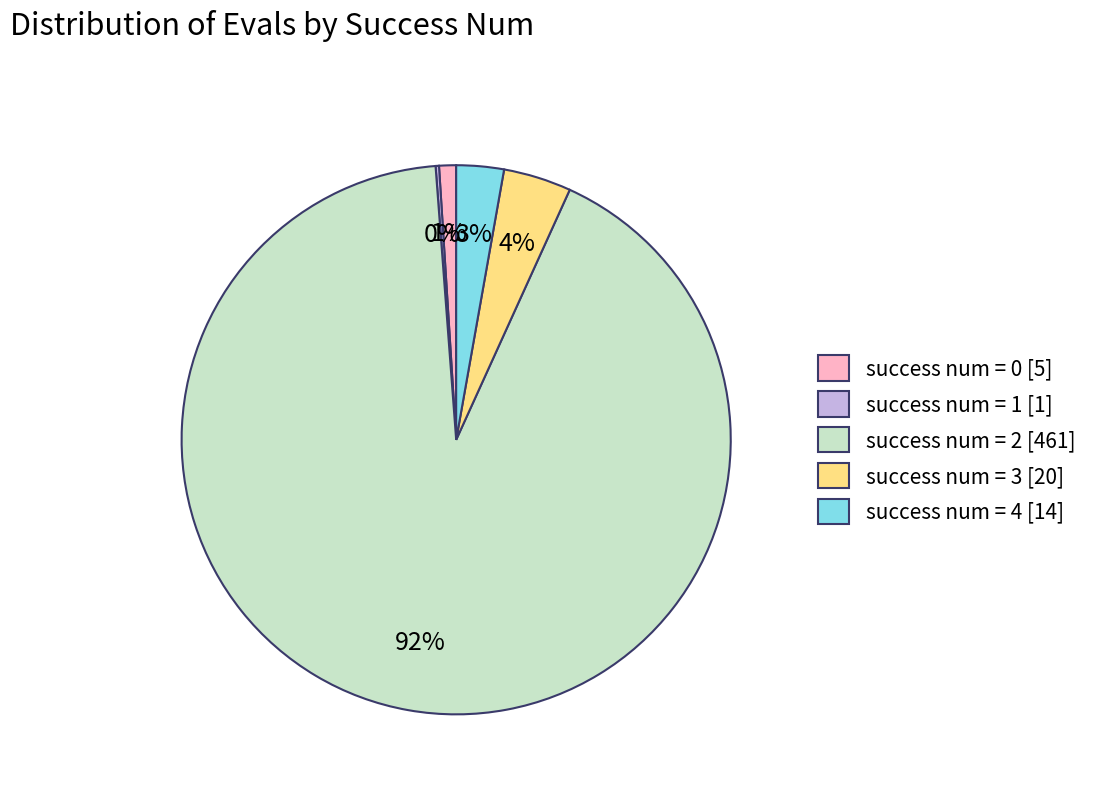

Which has a higher value, success num = 3 [20] or success num = 0 [5]?

success num = 3 [20]